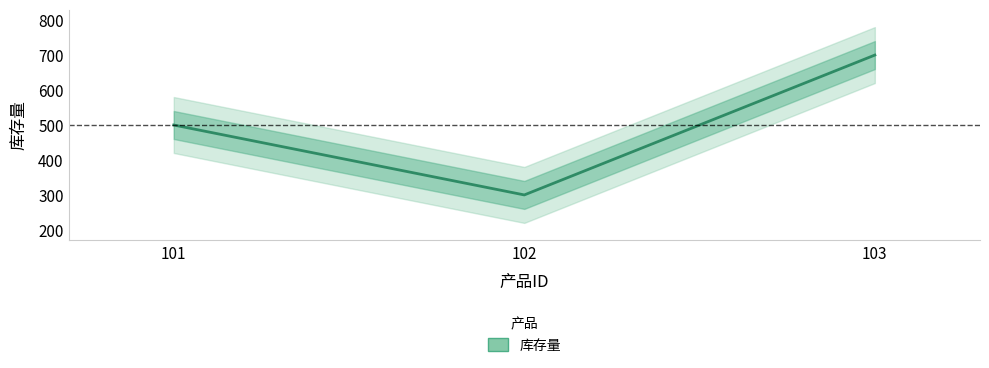

At which label does the data first exceed 500?

103